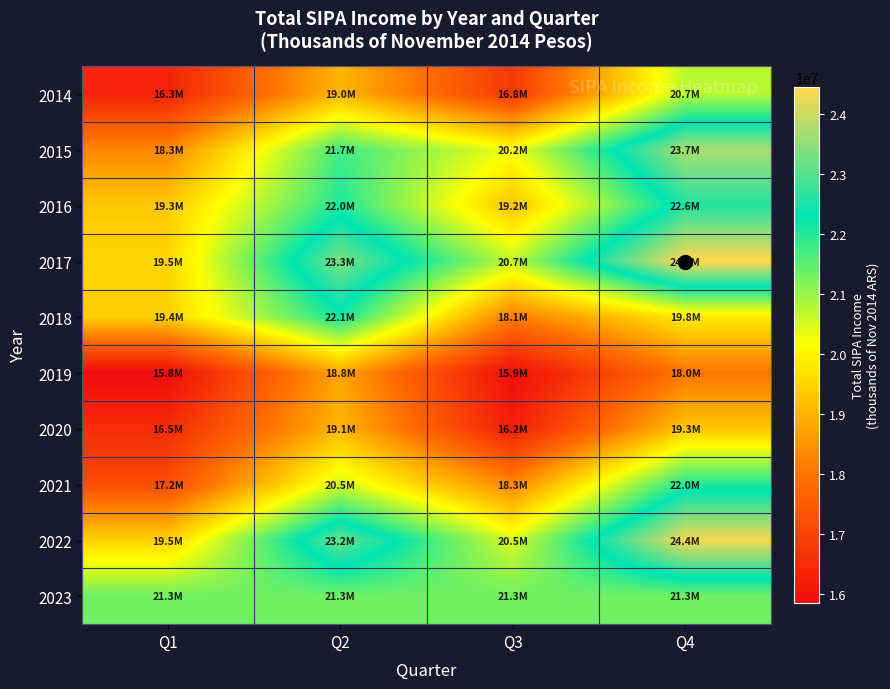

Reading left to right, transcribe all the data shown in this chart.

2014: Q1=16336703	Q2=19039169	Q3=16811748	Q4=20743937
2015: Q1=18307160	Q2=21740969	Q3=20233959	Q4=23711099
2016: Q1=19318559	Q2=22035976	Q3=19225383	Q4=22564837
2017: Q1=19510721	Q2=23339053	Q3=20676340	Q4=24442783
2018: Q1=19425279	Q2=22128008	Q3=18144968	Q4=19836641
2019: Q1=15838280	Q2=18778360	Q3=15860189	Q4=18034002
2020: Q1=16519217	Q2=19050493	Q3=16236498	Q4=19272204
2021: Q1=17210990	Q2=20548845	Q3=18310245	Q4=22022010
2022: Q1=19454656	Q2=23171484	Q3=20473632	Q4=24360949
2023: Q1=21340713	Q2=21340713	Q3=21340713	Q4=21340713